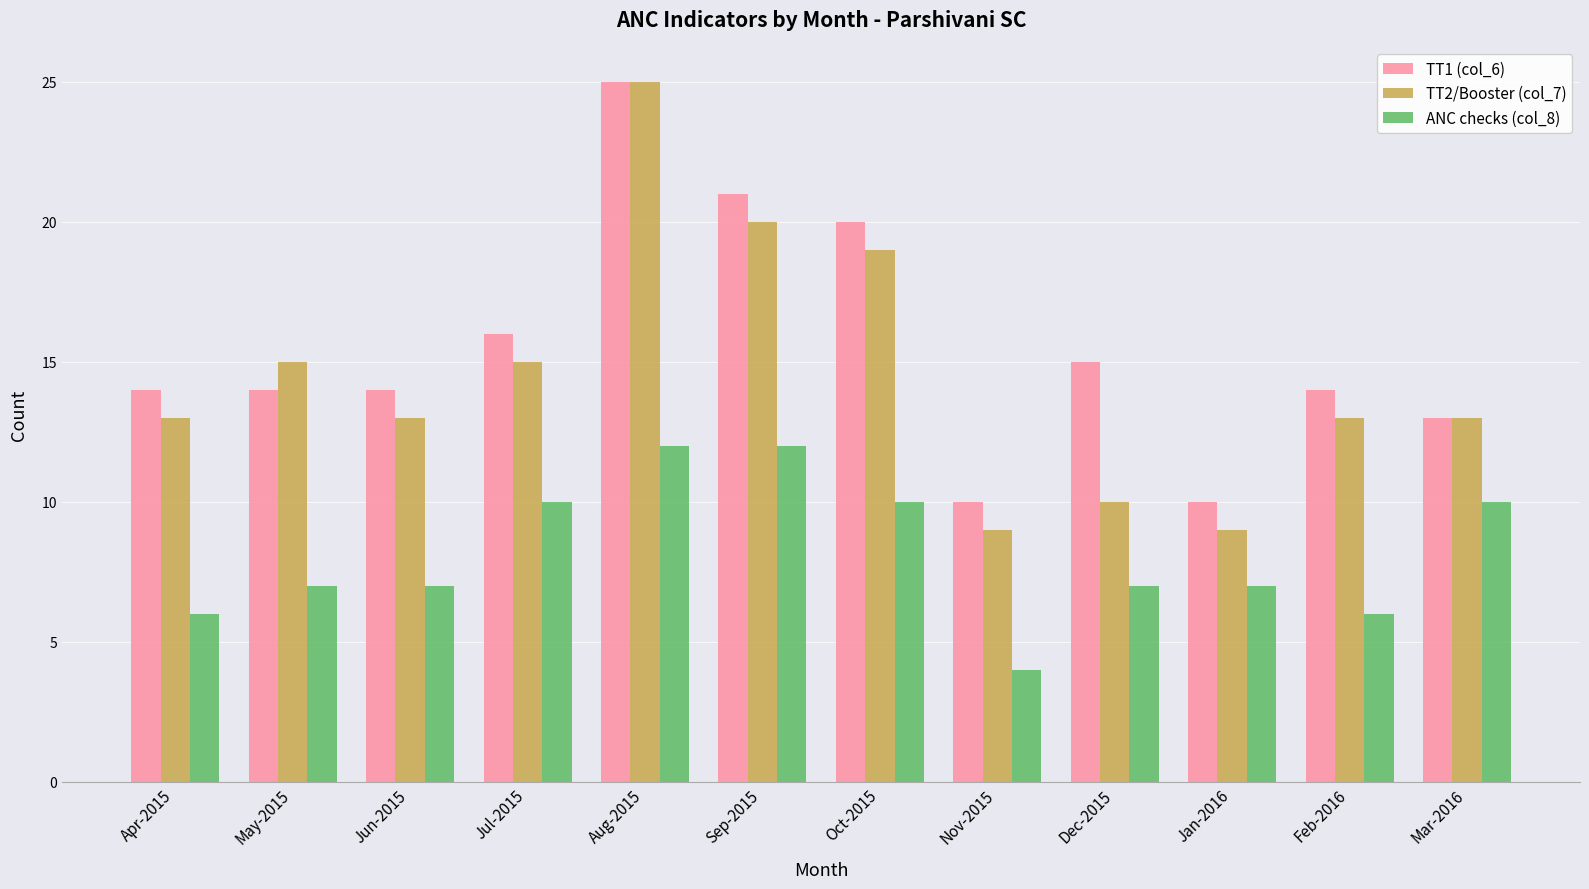

Which series has the largest total across all categories?

TT1 (col_6)